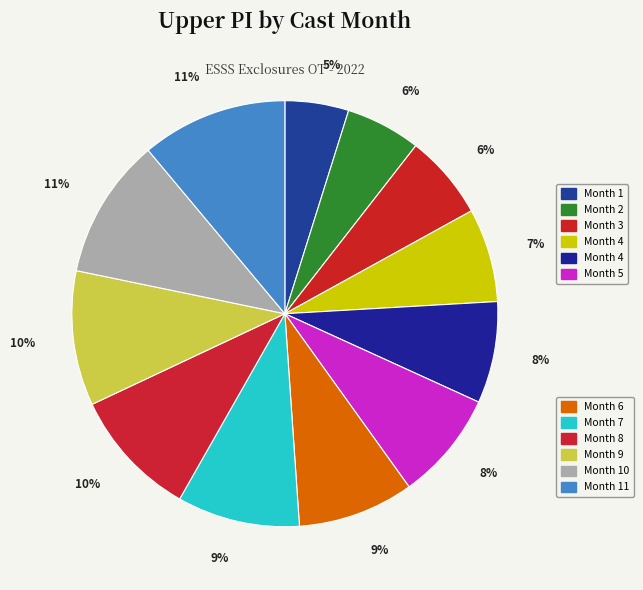

Is there any slice that represents more than half of the pie?

No